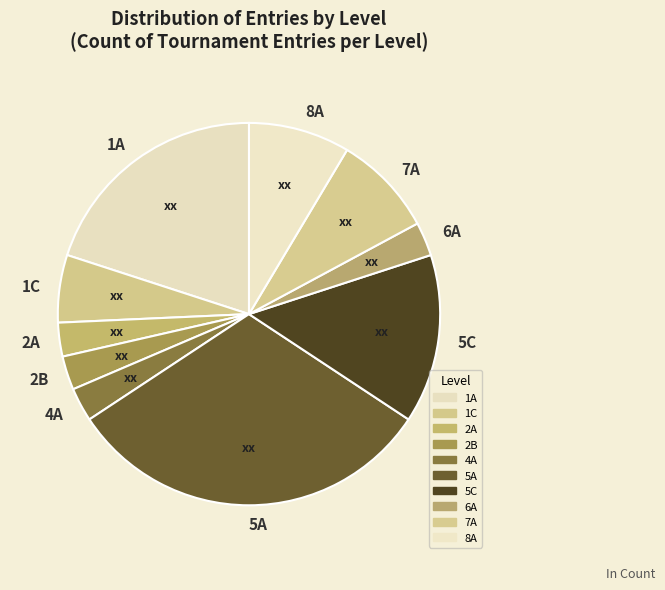

Count the number of slices in the pie.

10